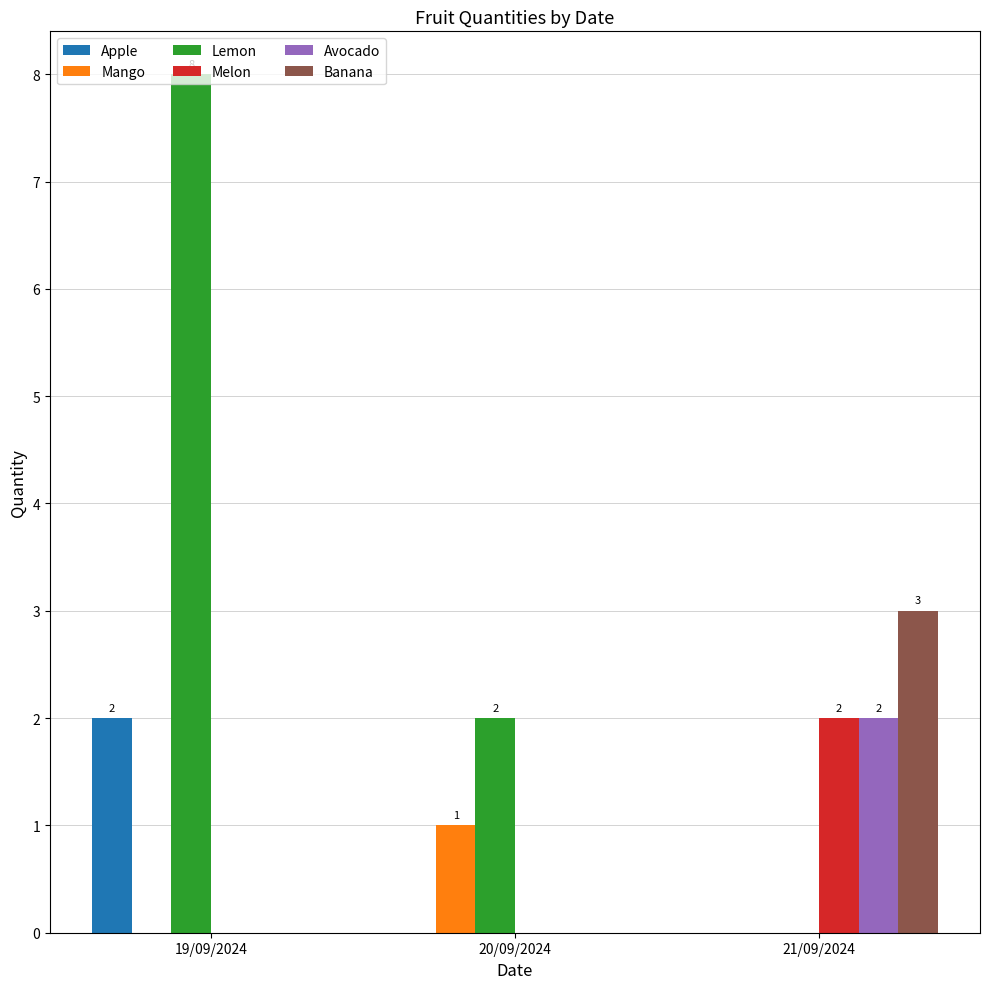

What is the sum of all Melon values?

2